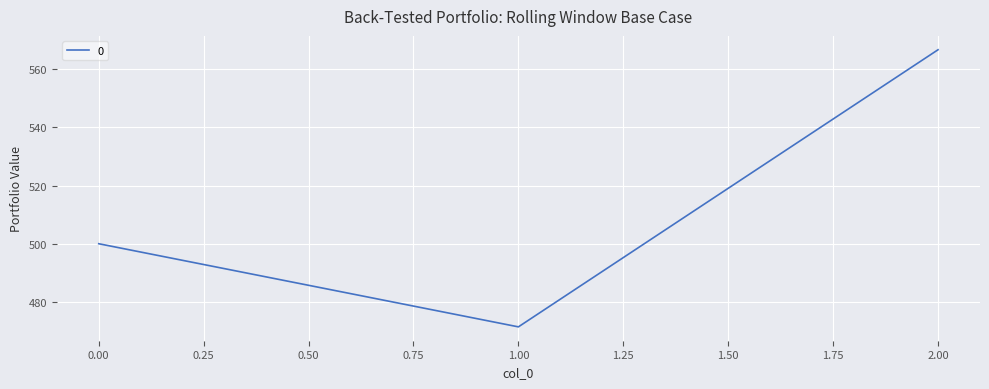

Count the number of categories in the chart.

3